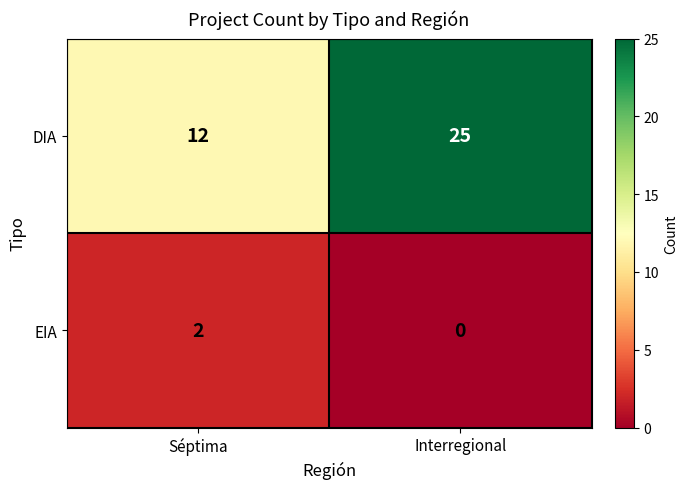

List the series in order of their overall mean, lowest first.

EIA, DIA